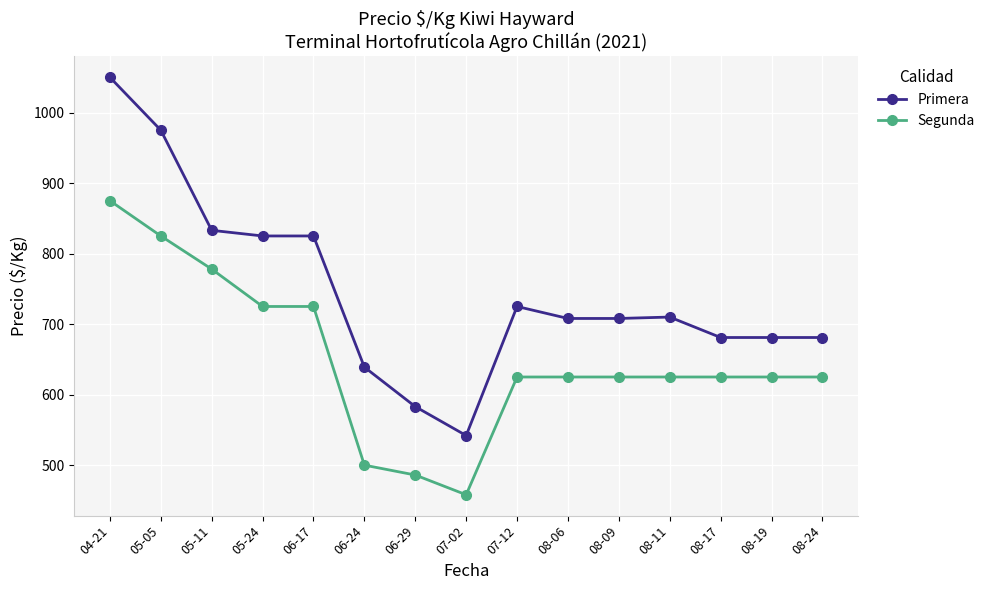

What is the difference between the second highest and second lowest values in the Segunda series?

339